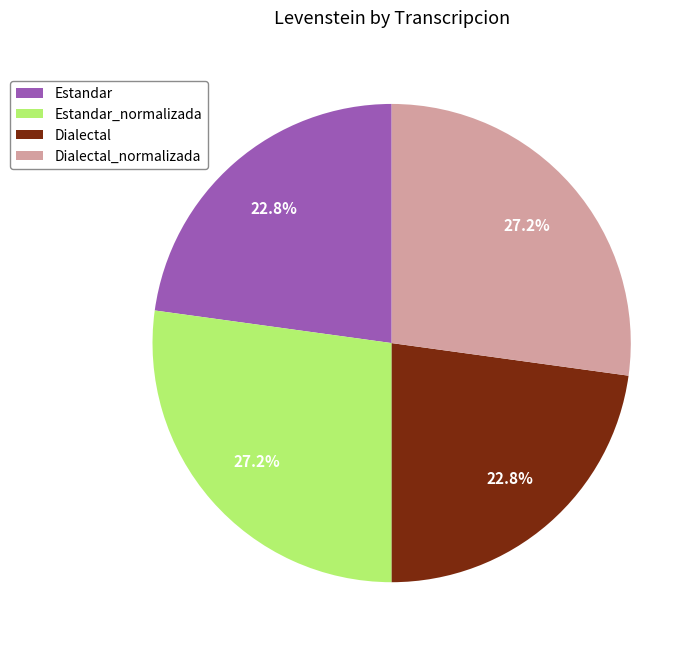

Count the number of slices in the pie.

4